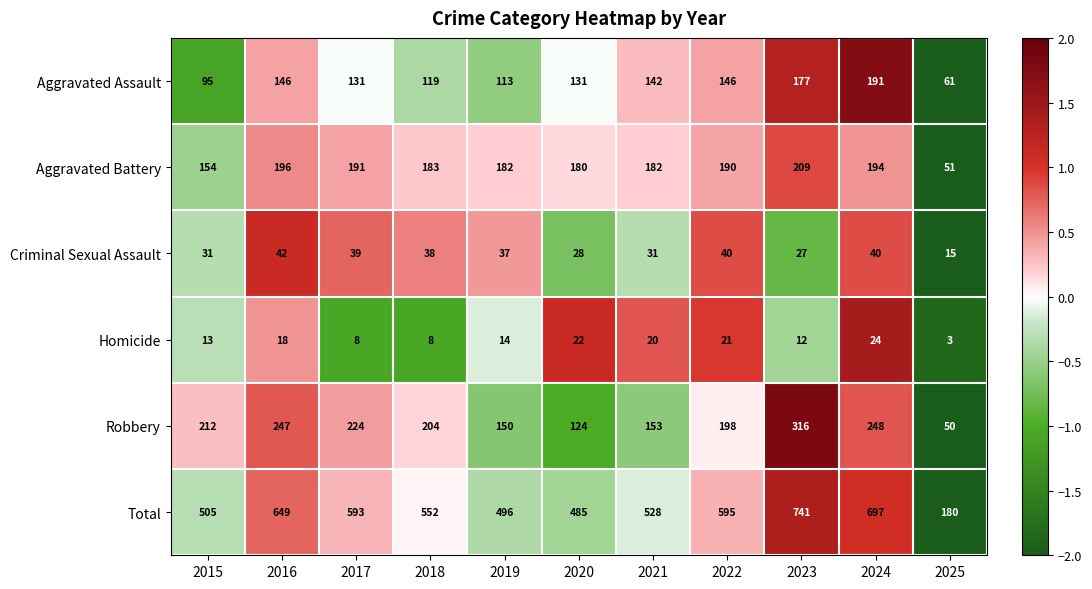

At which category does the chart reach its minimum across all series?

2025